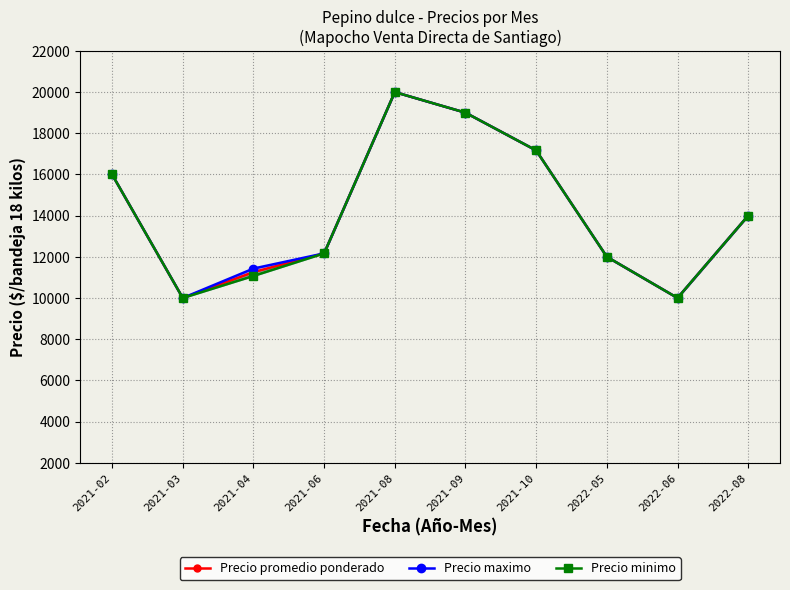

True or false: Precio minimo and Precio maximo cross at least once.

False